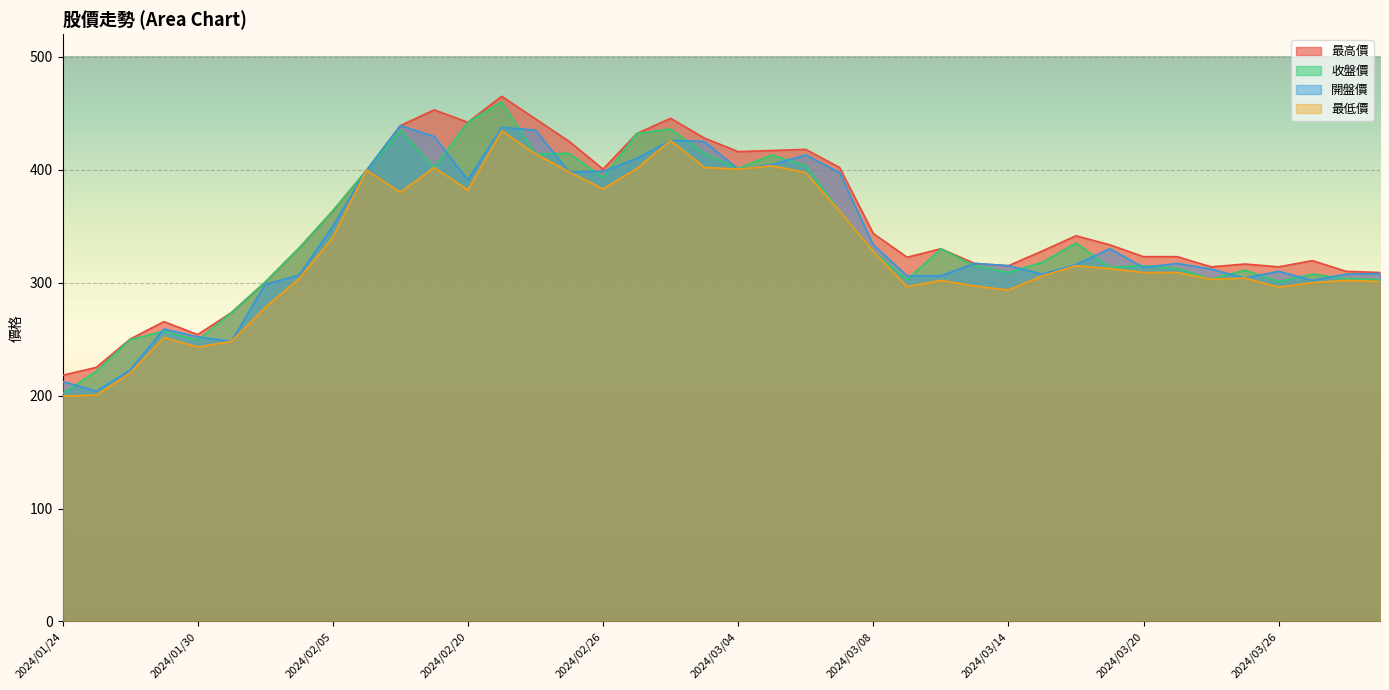

How many lines are shown in the chart?

4